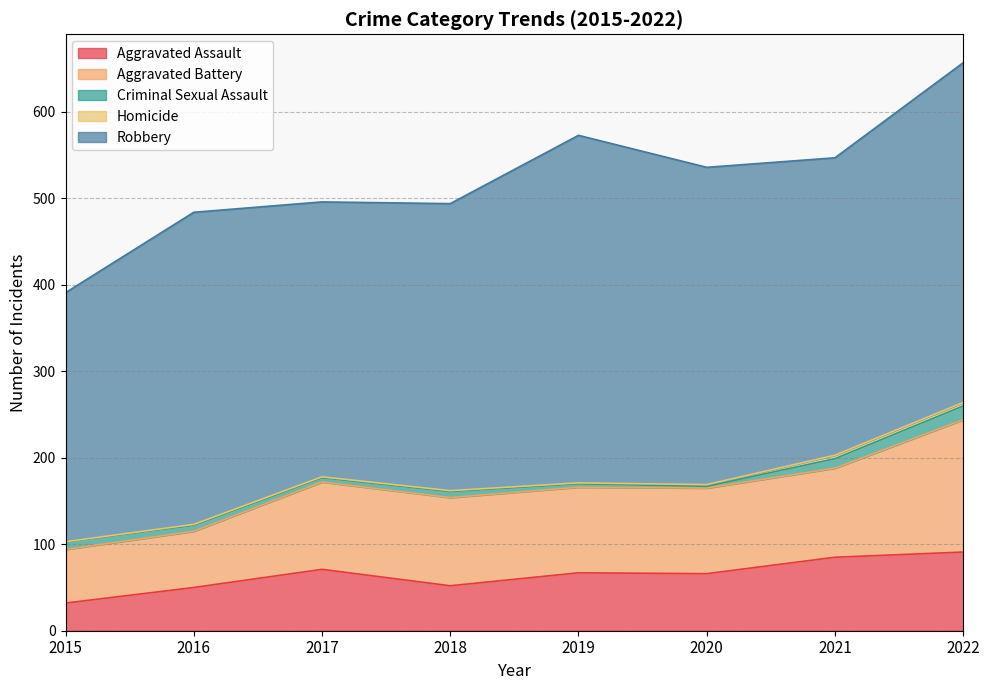

In Aggravated Assault, how many points are lower than both neighbors (excluding endpoints)?

2